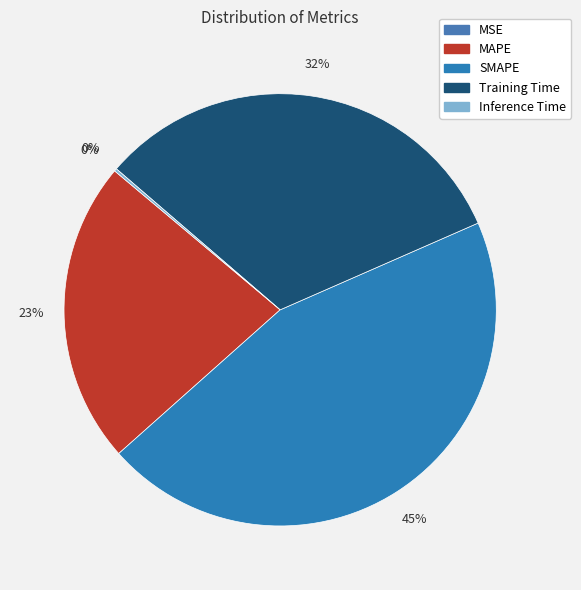

What is the change in value from MAPE to Inference Time?

-1.0